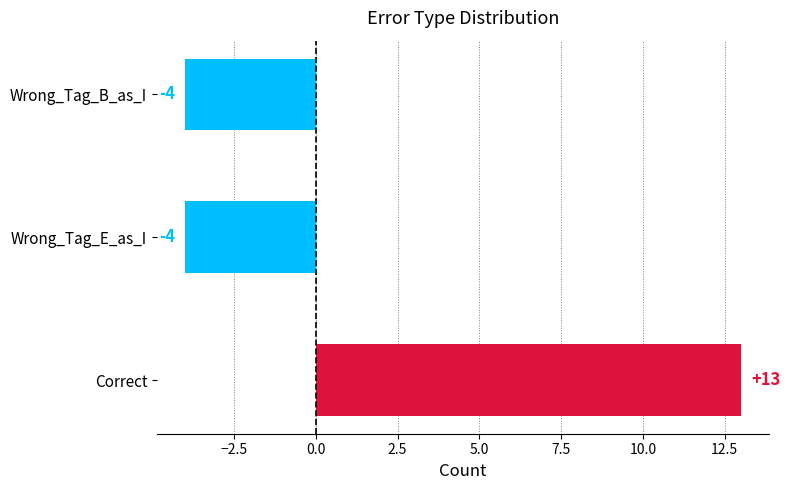

Read the value at Correct, to the nearest 5.

15